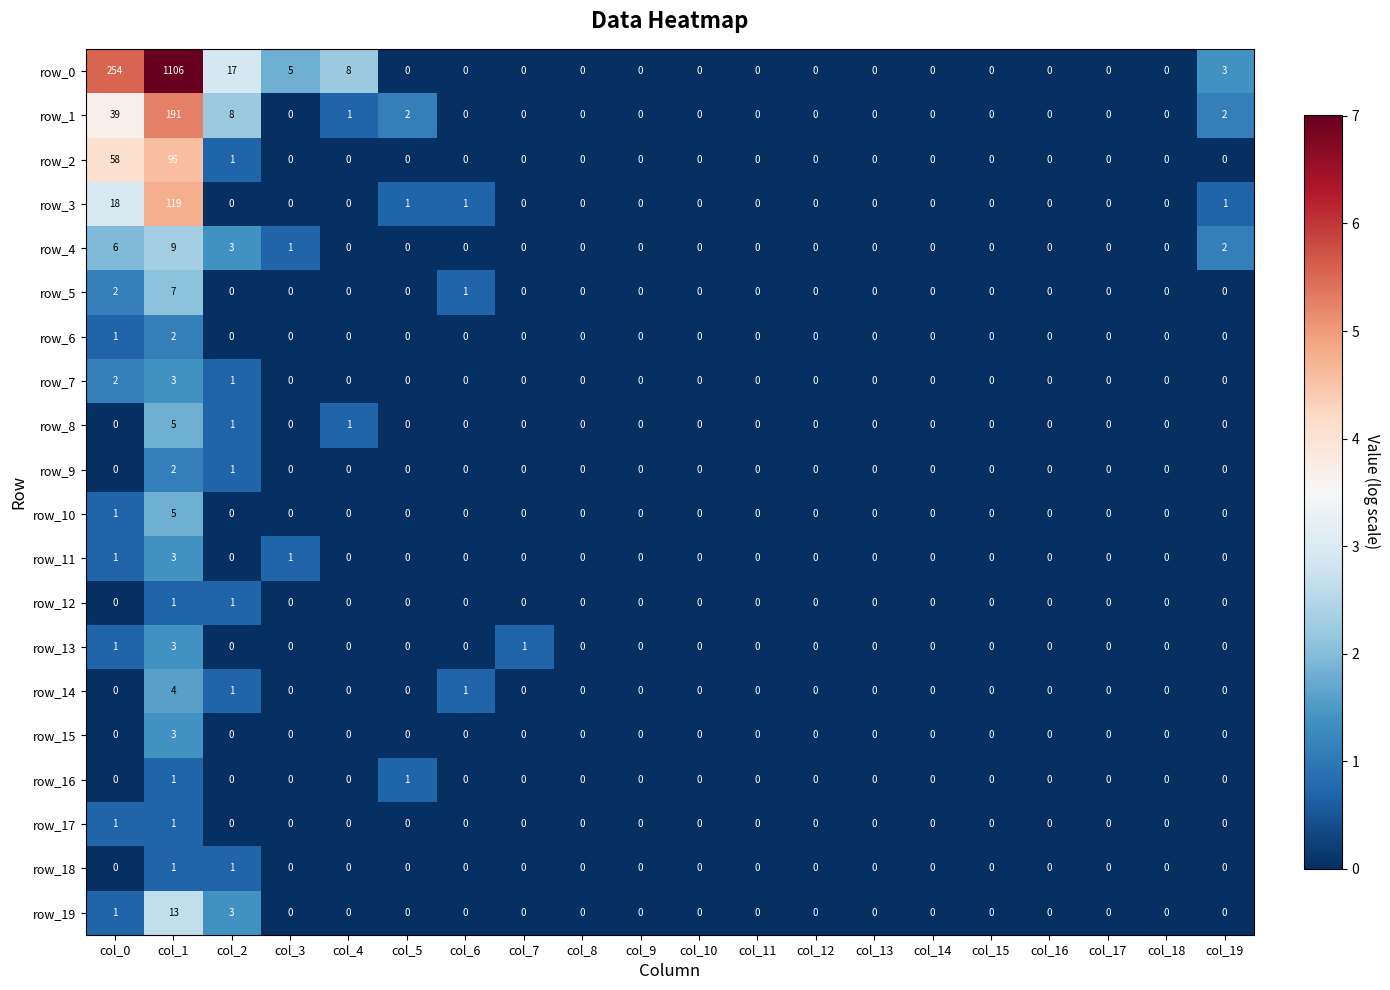

How many data points in row_15 are above 0?

1